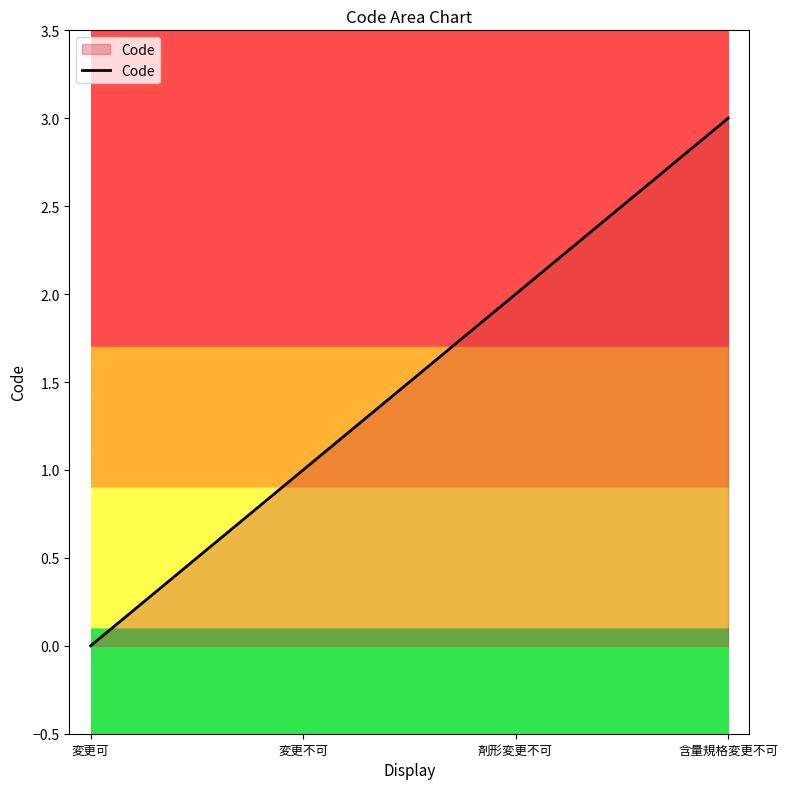

Which label corresponds to the smallest value in the chart?

変更可